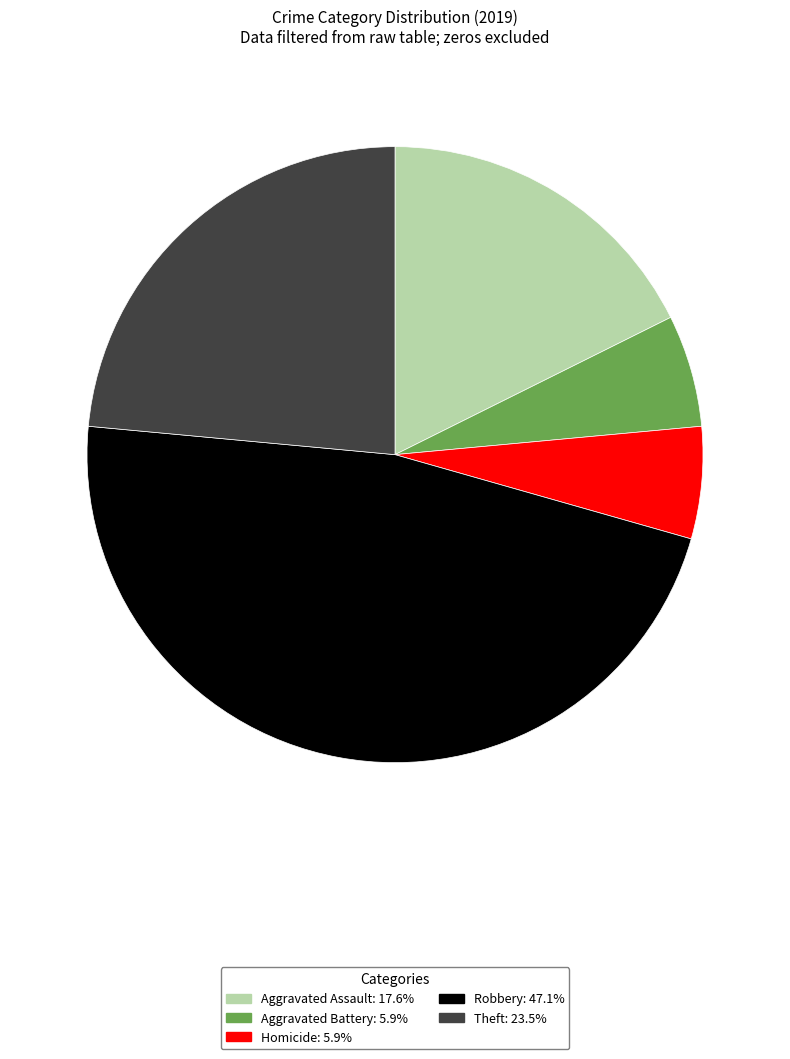

Does any single category account for the majority?

No